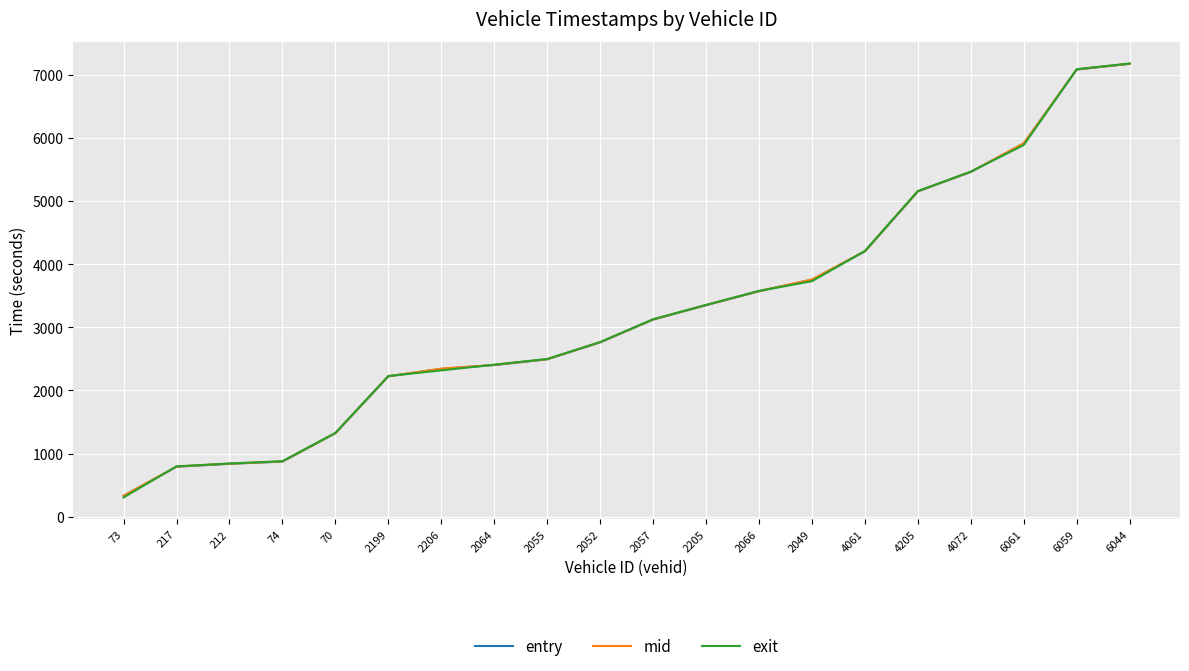

True or false: entry has more than 2 interior local peaks.

False